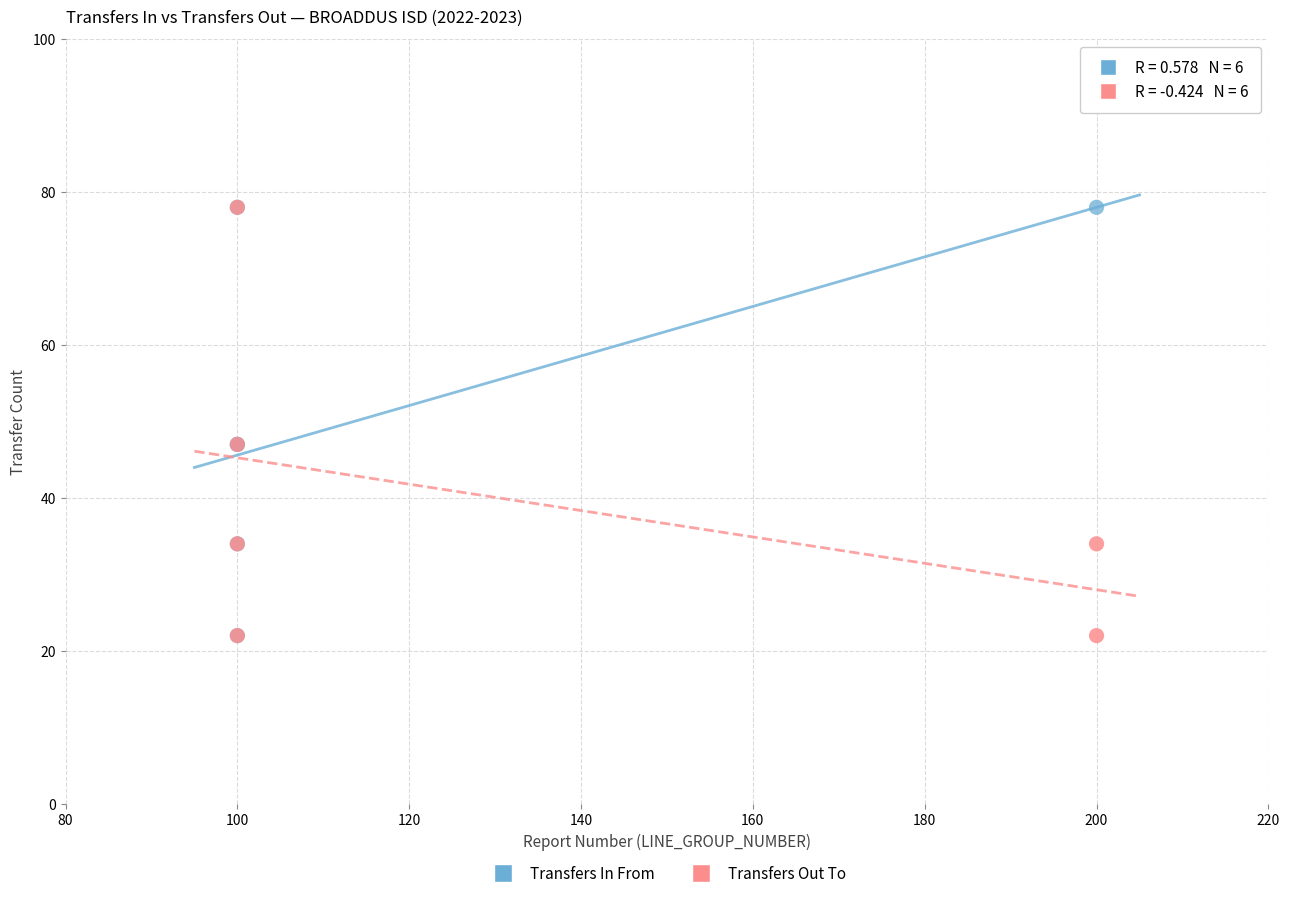

What are all the series names shown in the legend?

Transfers In From, Transfers Out To